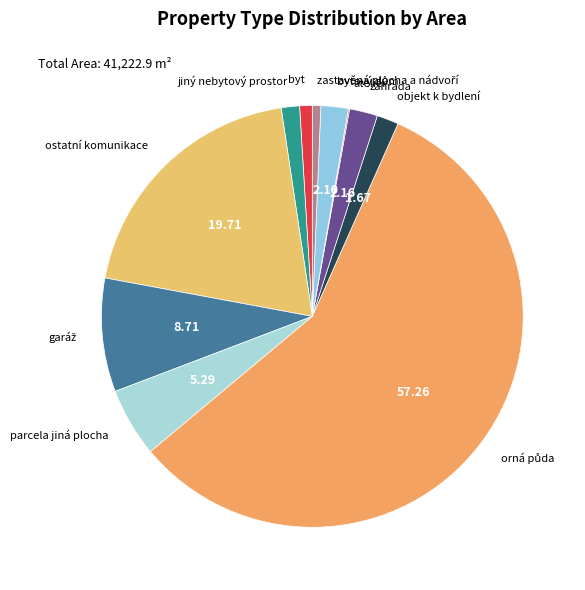

Is there a majority slice in this chart?

Yes